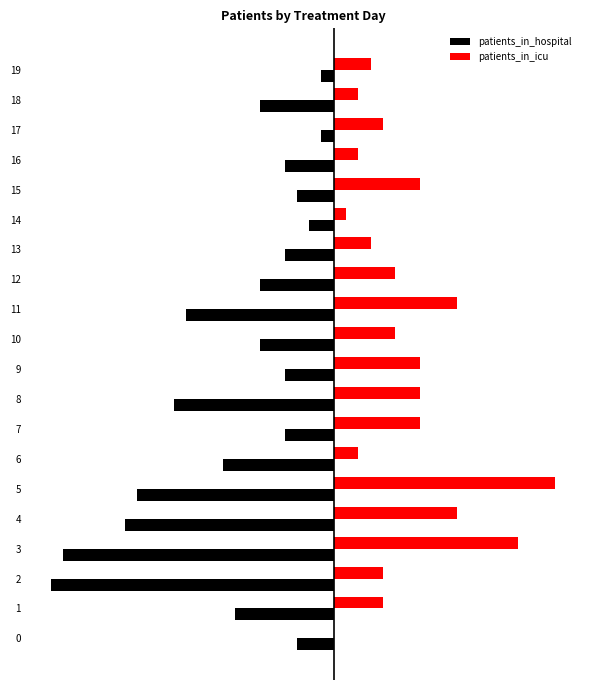

At which label is patients_in_icu closest to 9?

4